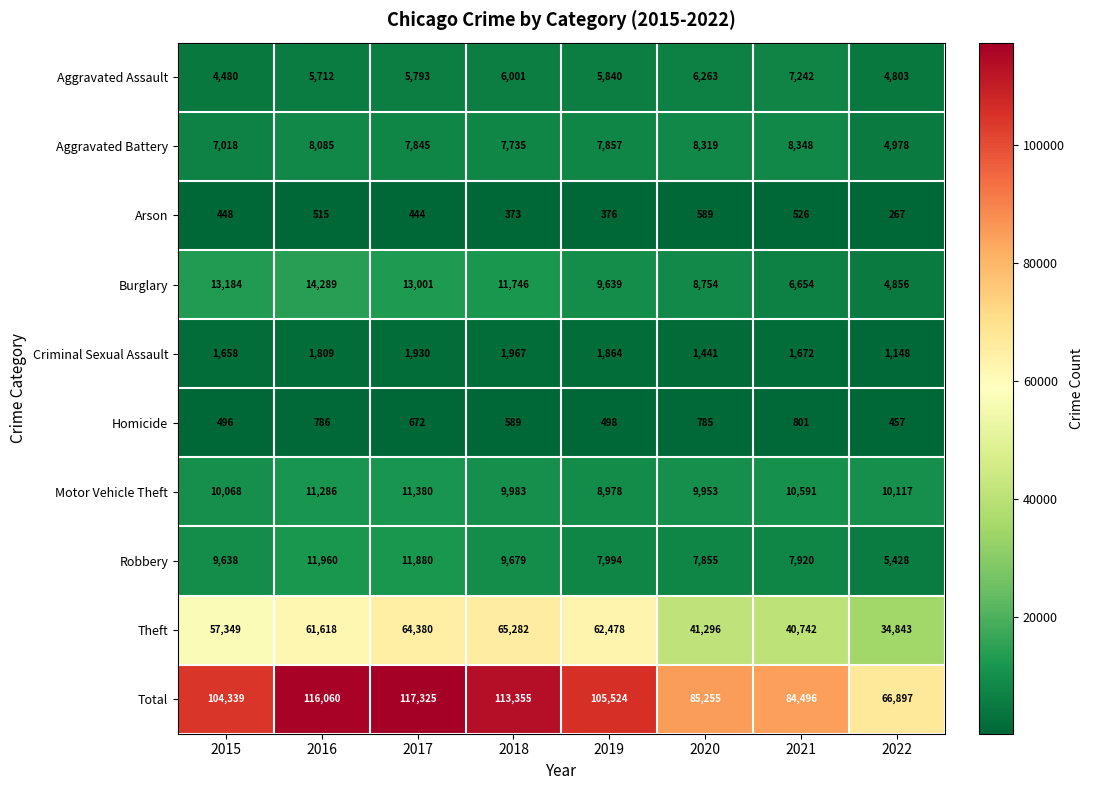

Which label corresponds to the smallest value in the chart?

2022